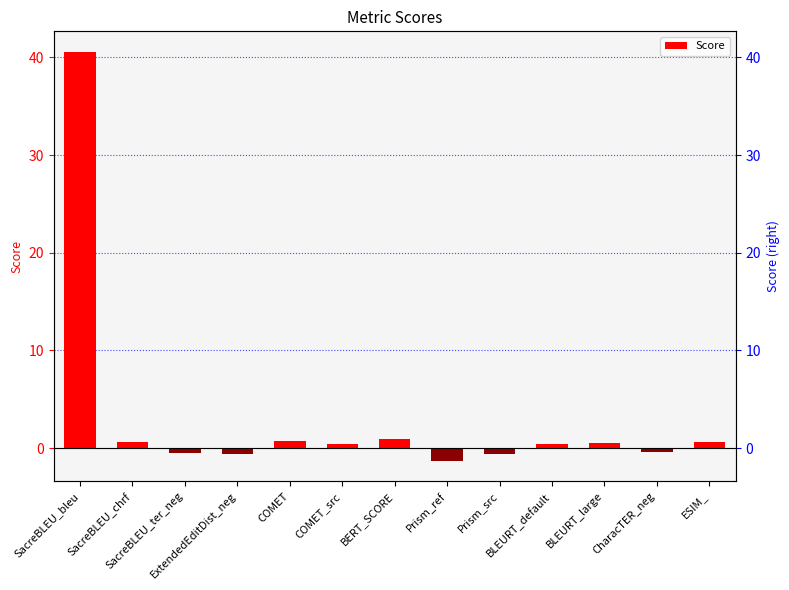

Between COMET_src and ESIM_, which is larger?

ESIM_